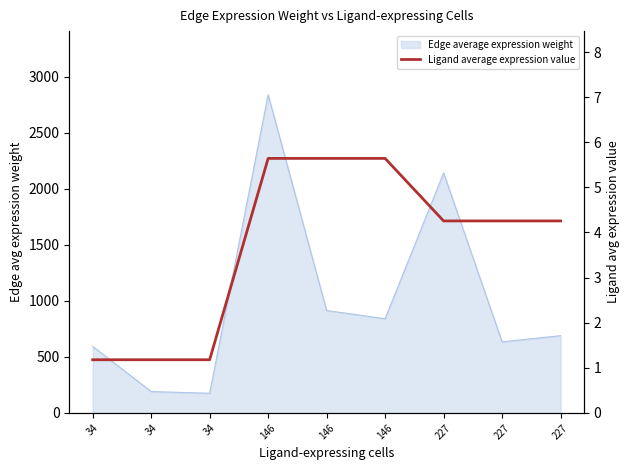

Count the number of categories in the chart.

9